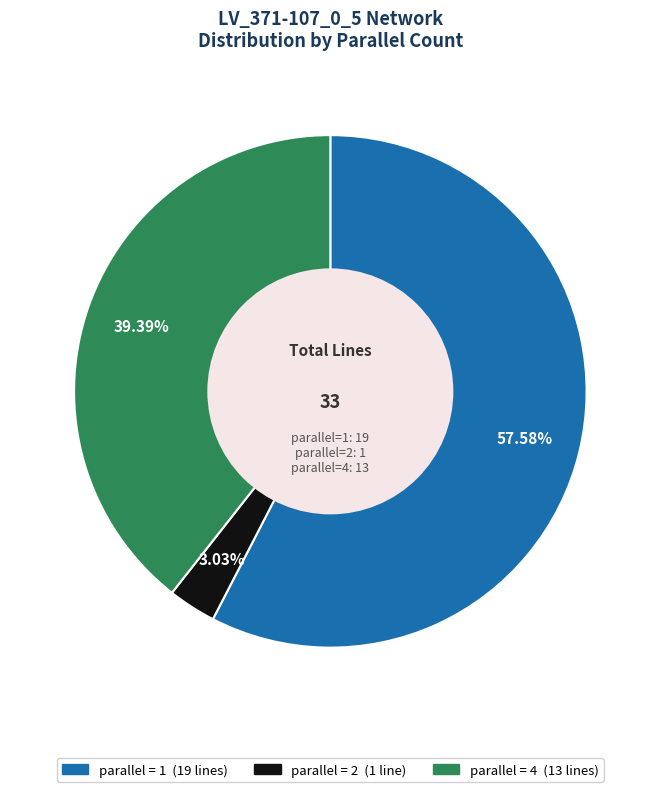

Is there a majority slice in this chart?

Yes